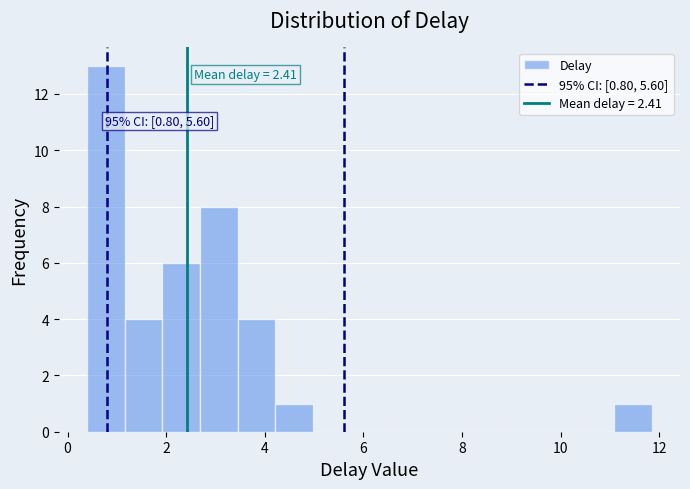

Around what value on the x-axis is the tallest bar? Give the approximate position of its centre, as read against the axis.

0.8